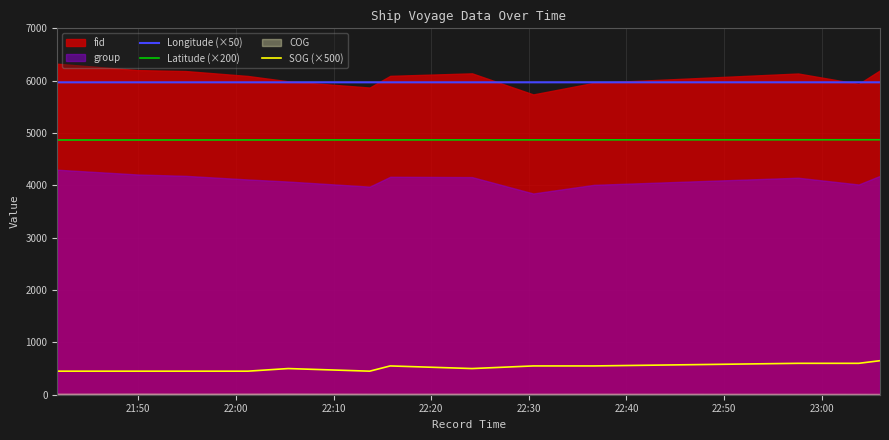

What is the value of the SOG (×500) point at the 10th from the left?

550.0